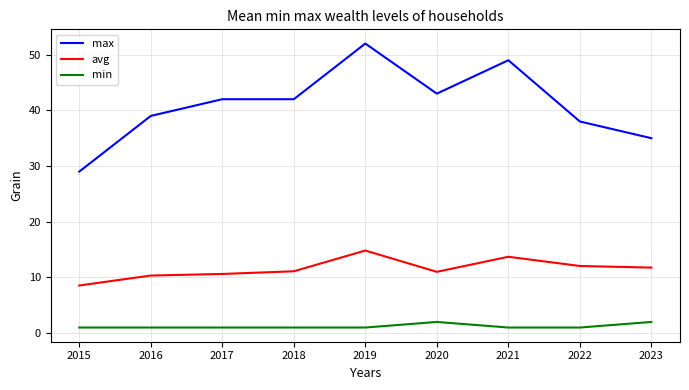

At 2022, list the series in order from largest to smallest.

max, avg, min